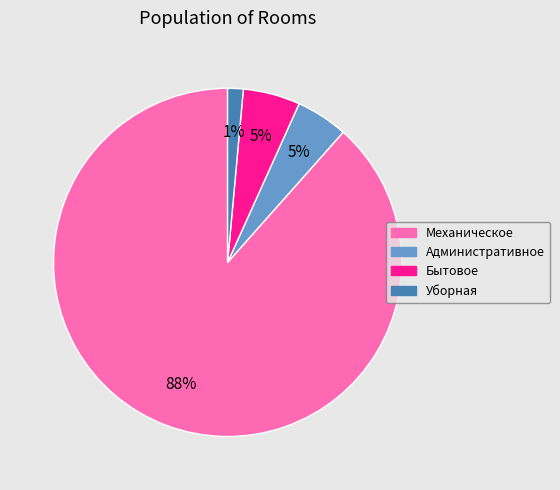

What percentage is the Бытовое slice, to the nearest percent?

5%